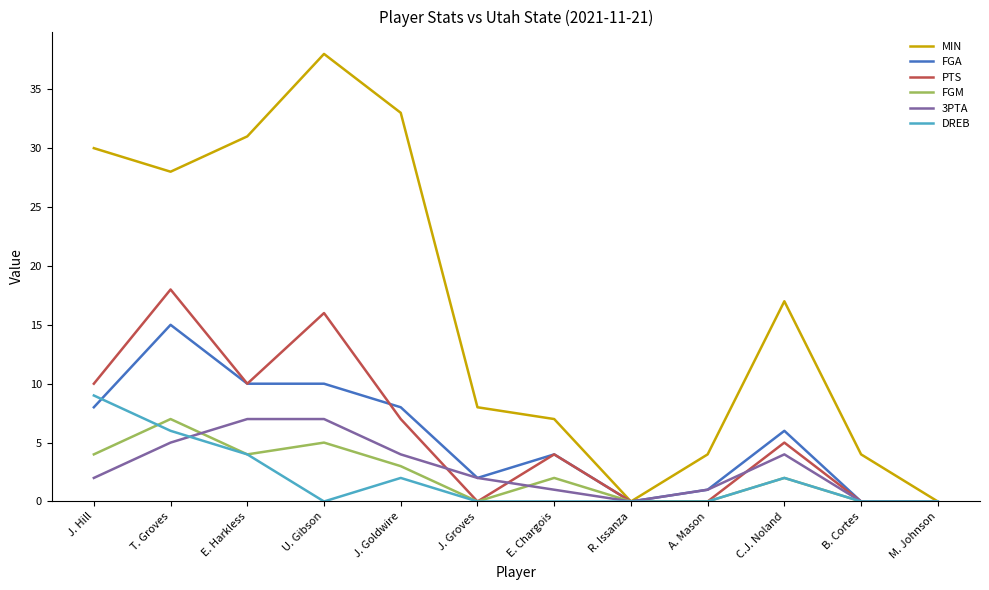

Is the value of DREB at C.J. Noland greater than the value of MIN at M. Johnson?

Yes